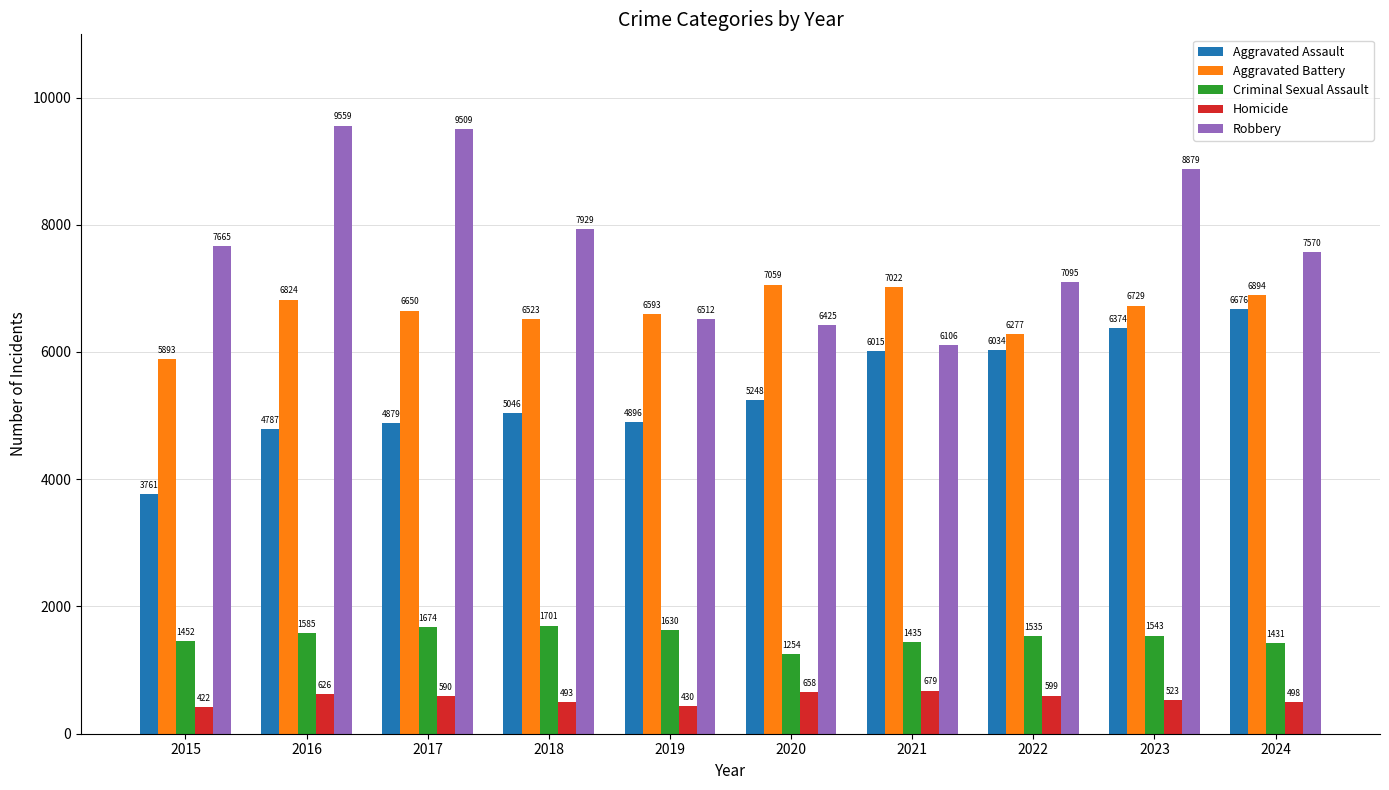

Is the value of Aggravated Battery at 2023 greater than the value of Homicide at 2023?

Yes